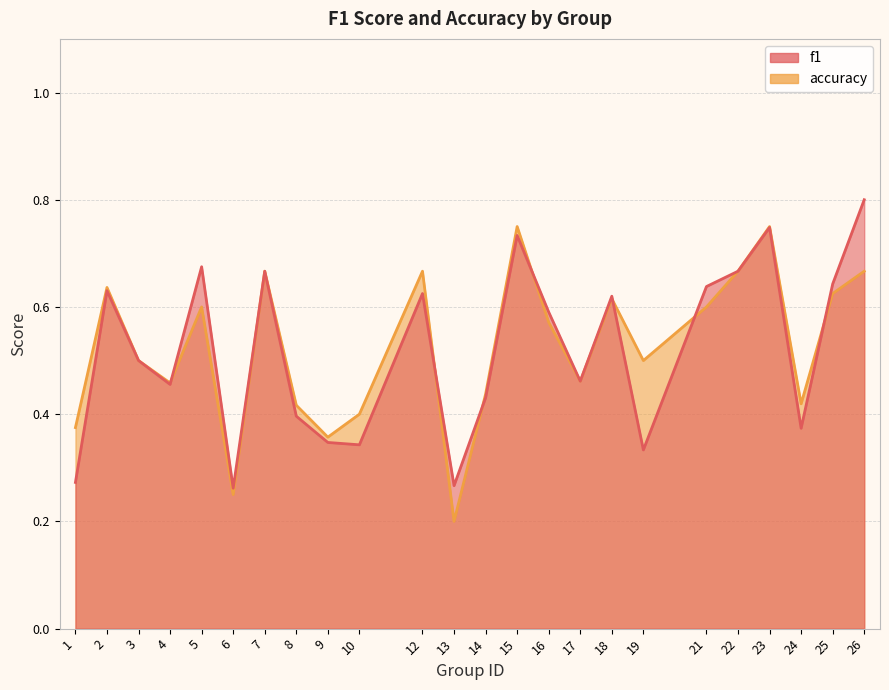

Is it true that accuracy equals 0.3 at 17?

False